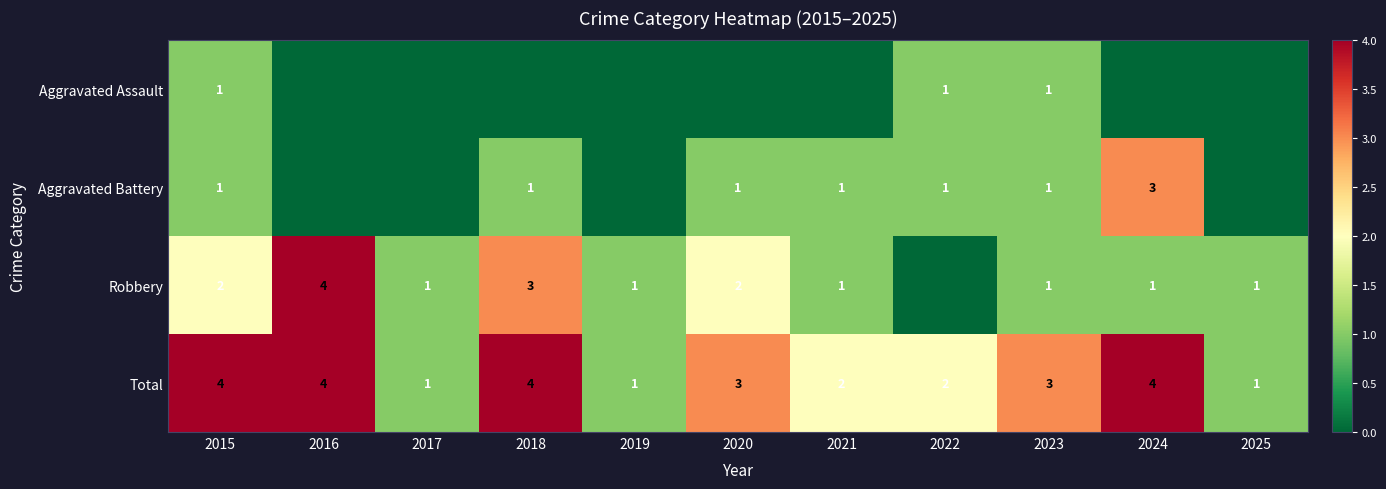

Is it true that Total equals 2 at 2022?

True